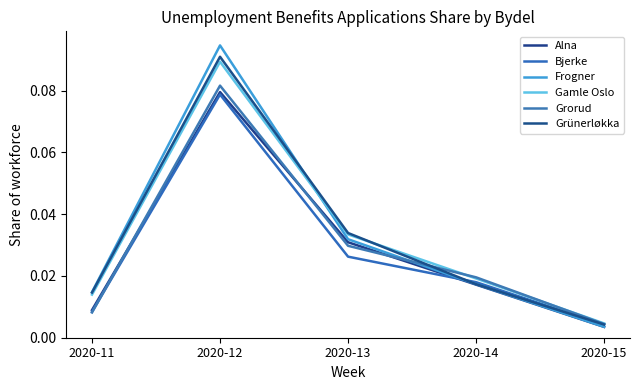

How many lines are shown in the chart?

6